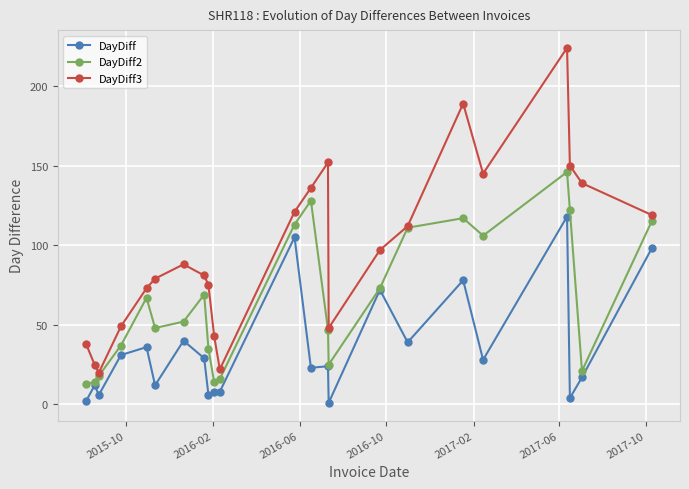

True or false: DayDiff has more than 2 points higher than both neighbors.

True